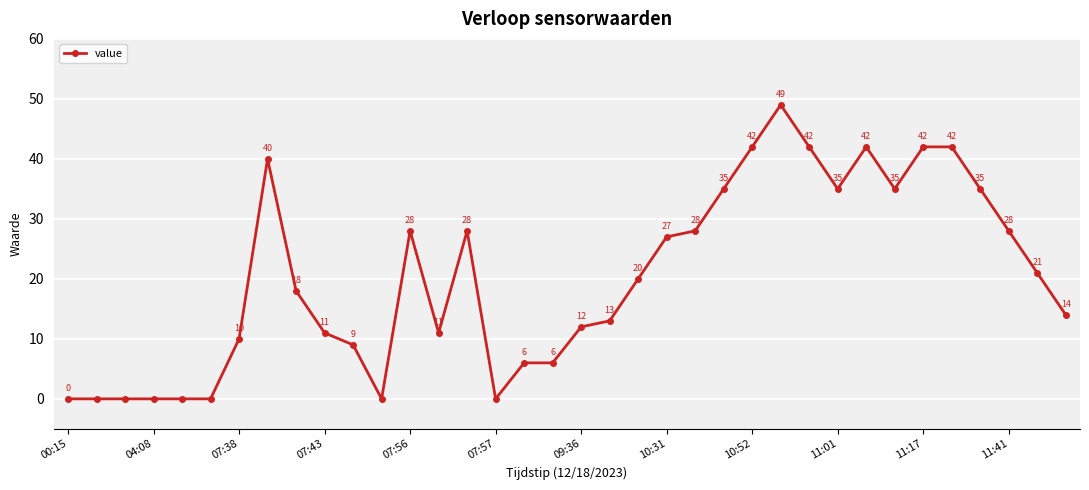

What is the difference between the maximum and minimum values?

49